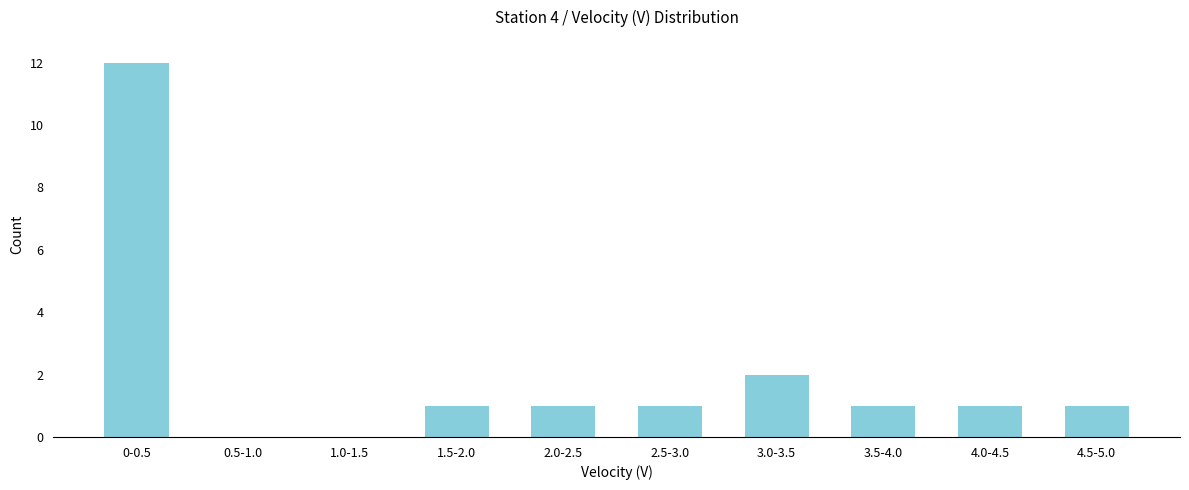

Reading left to right, extract all data points from this chart.

0-0.5=12	0.5-1.0=0	1.0-1.5=0	1.5-2.0=1	2.0-2.5=1	2.5-3.0=1	3.0-3.5=2	3.5-4.0=1	4.0-4.5=1	4.5-5.0=1